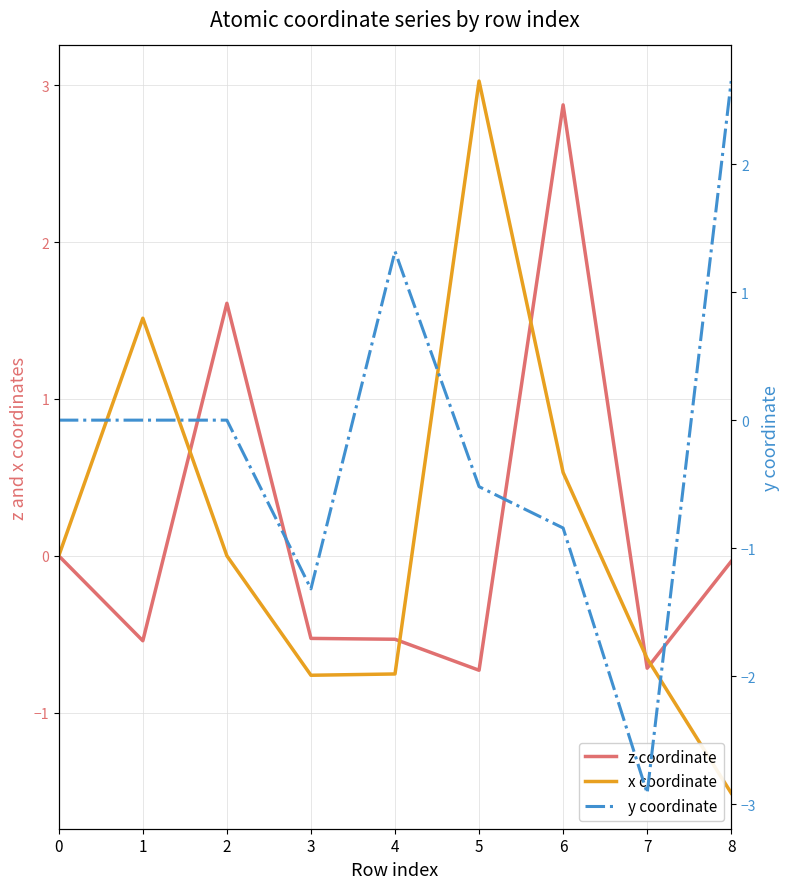

How many negative values does the z coordinate series have?

6